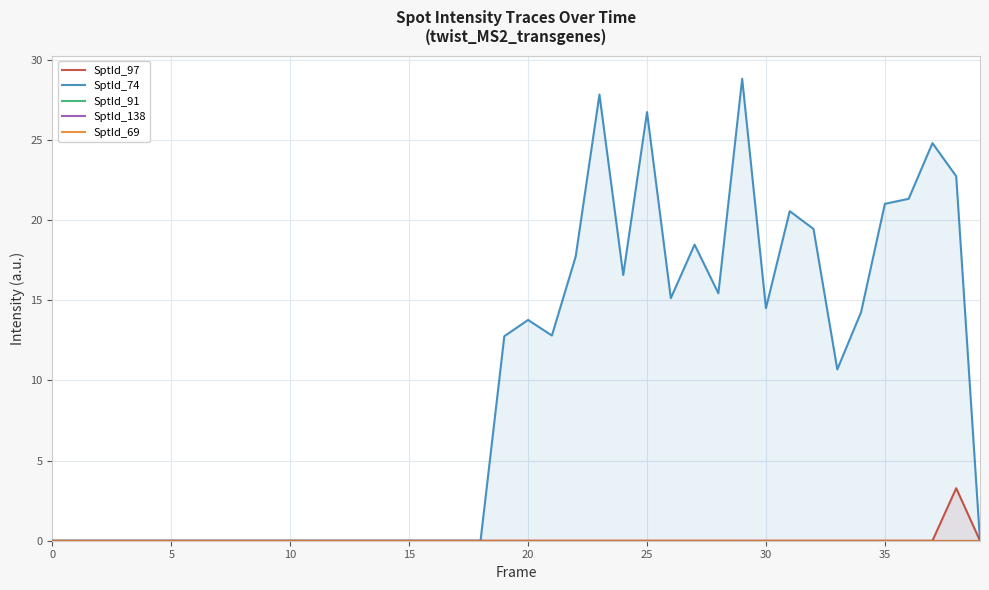

True or false: SptId_69 and SptId_97 intersect in this chart.

False